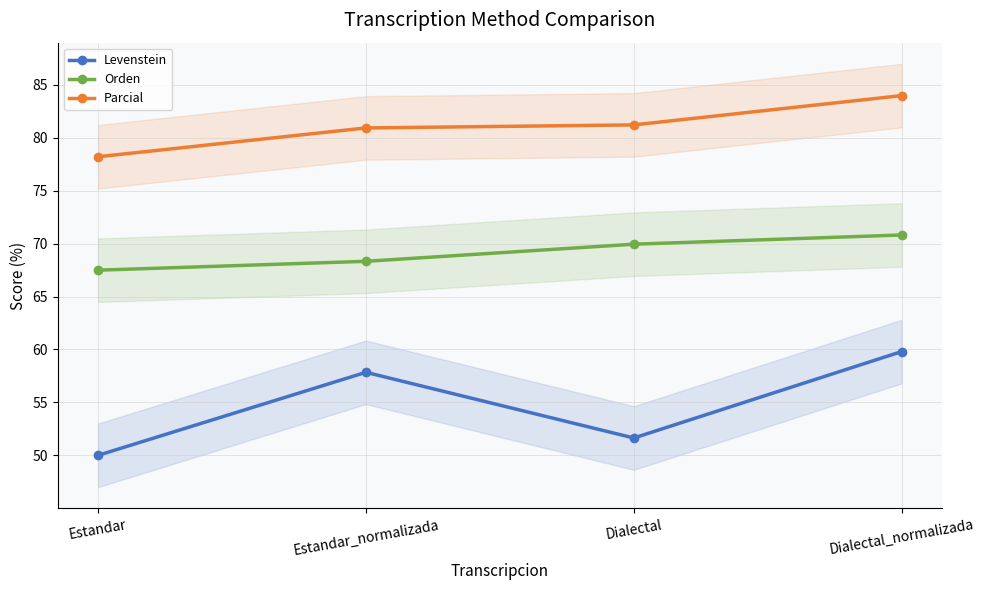

At how many categories does at least one series exceed 78?

4